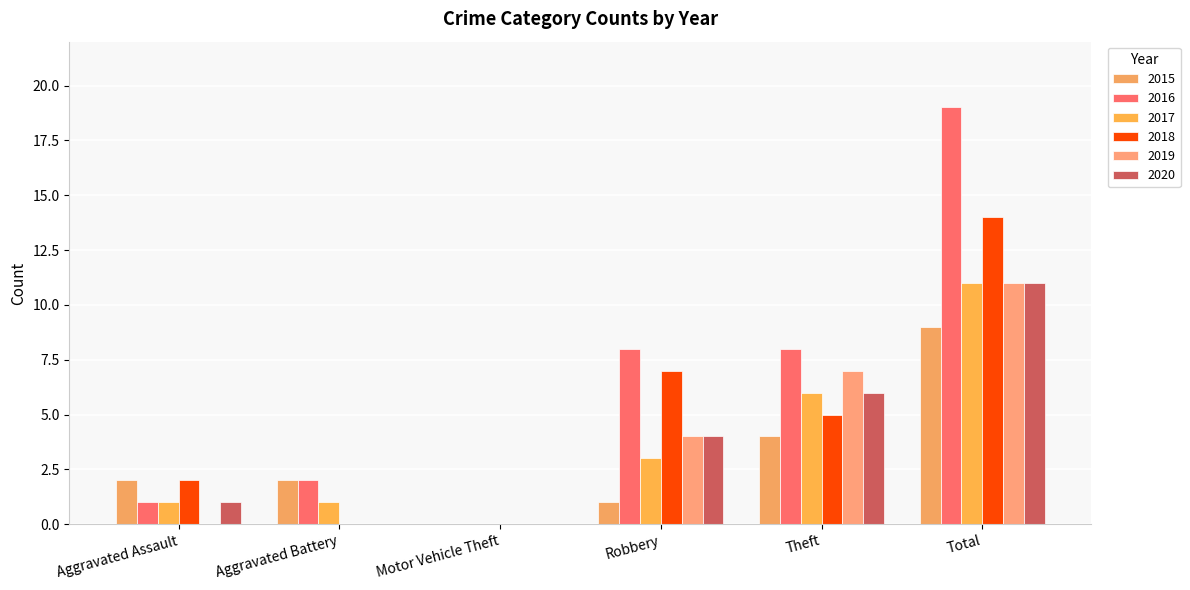

Read the 2018 value at Robbery.

7